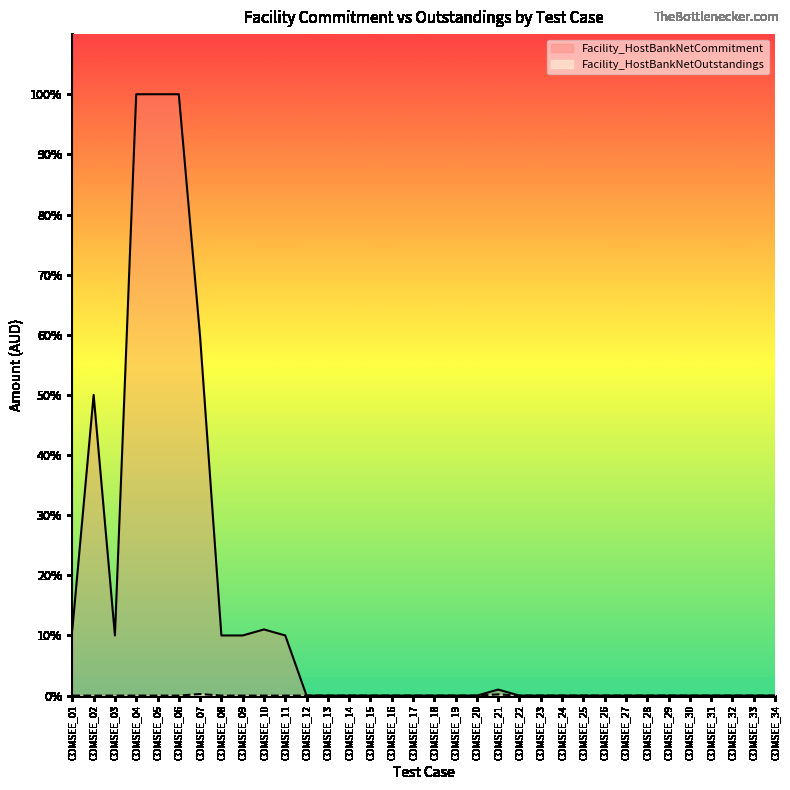

How many interior local peaks does the Facility_HostBankNetOutstandings series have?

3